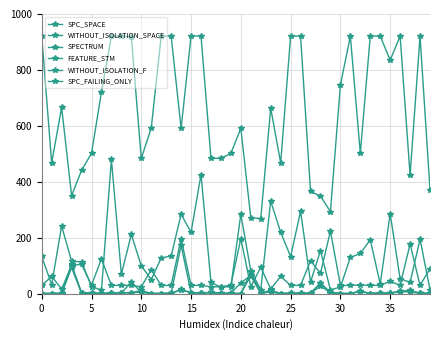

At which category is the sum across all series the highest?

35